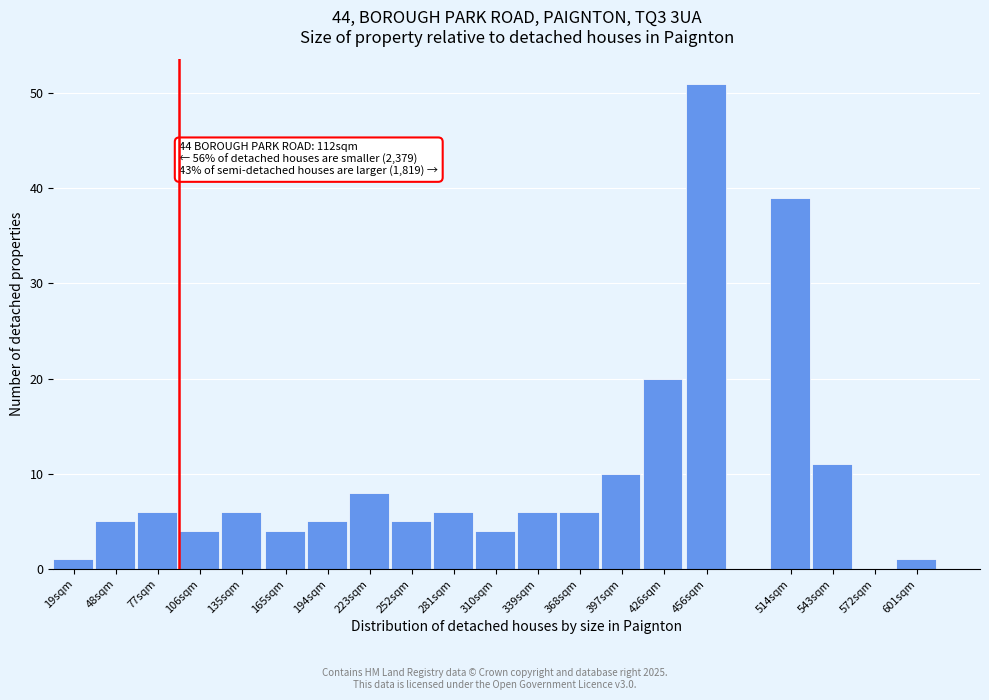

Reading left to right, what are all the values shown in this chart?

19sqm=1	48sqm=5	77sqm=6	106sqm=4	135sqm=6	165sqm=4	194sqm=5	223sqm=8	252sqm=5	281sqm=6	310sqm=4	339sqm=6	368sqm=6	397sqm=10	426sqm=20	456sqm=51	514sqm=39	543sqm=11	572sqm=0	601sqm=1